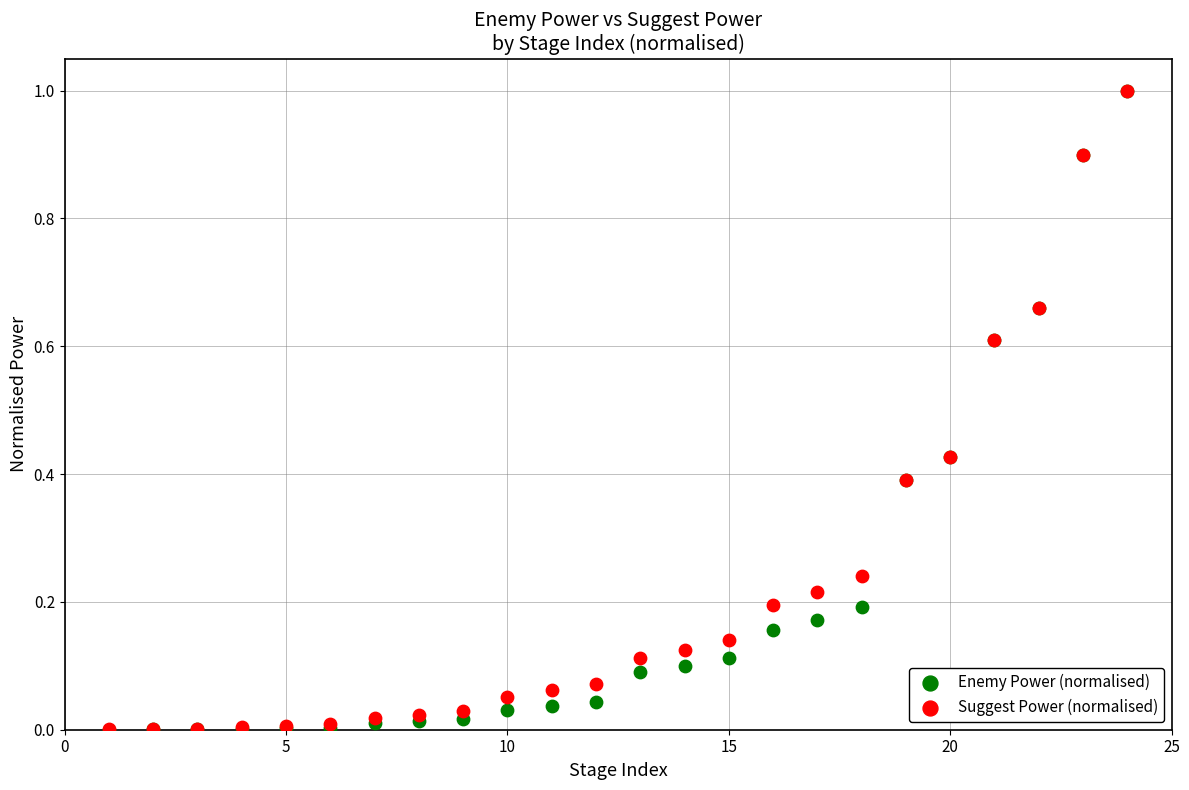

What are all the series names shown in the legend?

Enemy Power (normalised), Suggest Power (normalised)